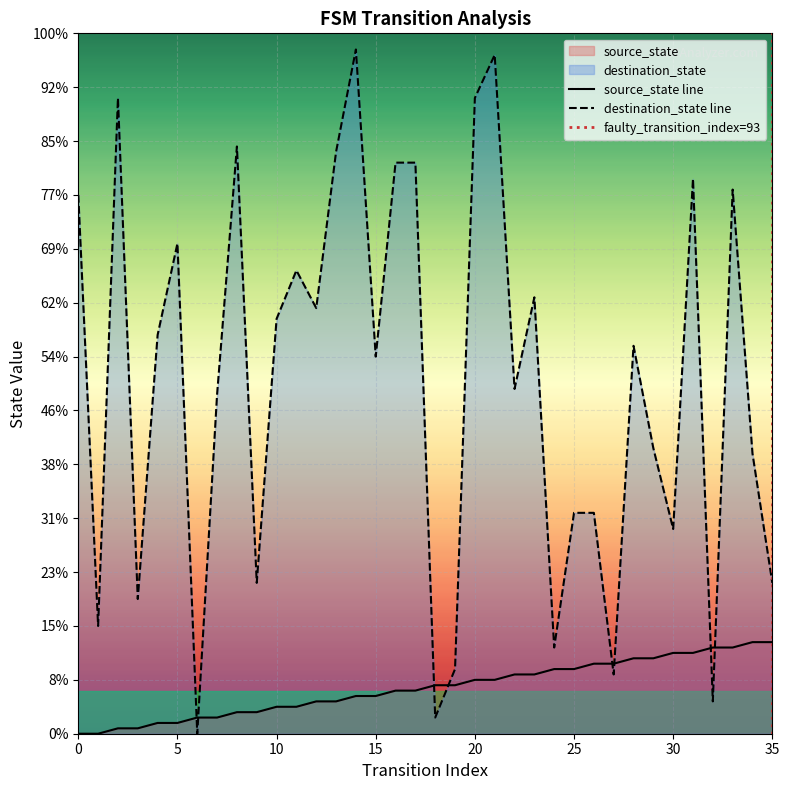

What is the value of the source_state point at the 8th from the left?

3